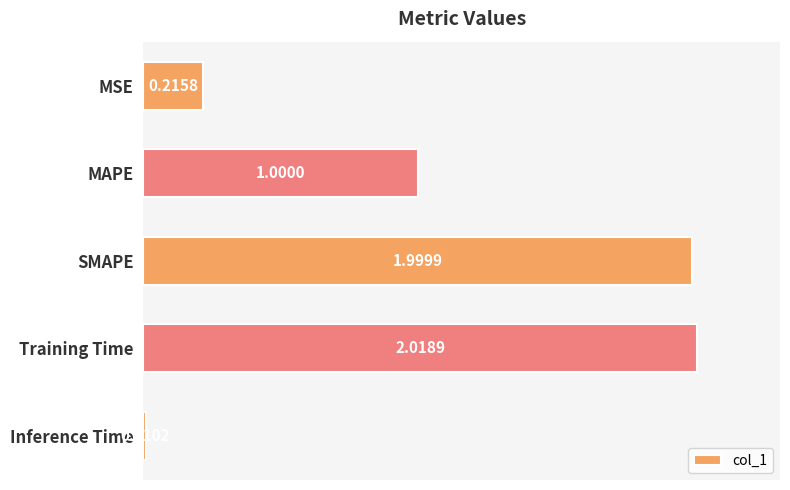

Between Inference Time and MAPE, which is larger?

MAPE